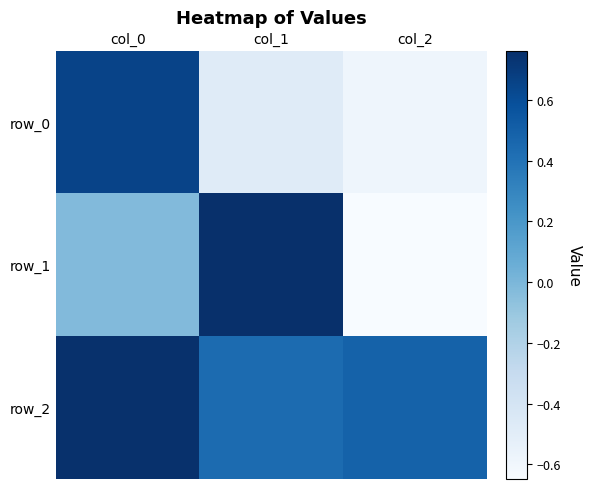

What is the difference between the row_2 values at col_2 and col_0?

0.3